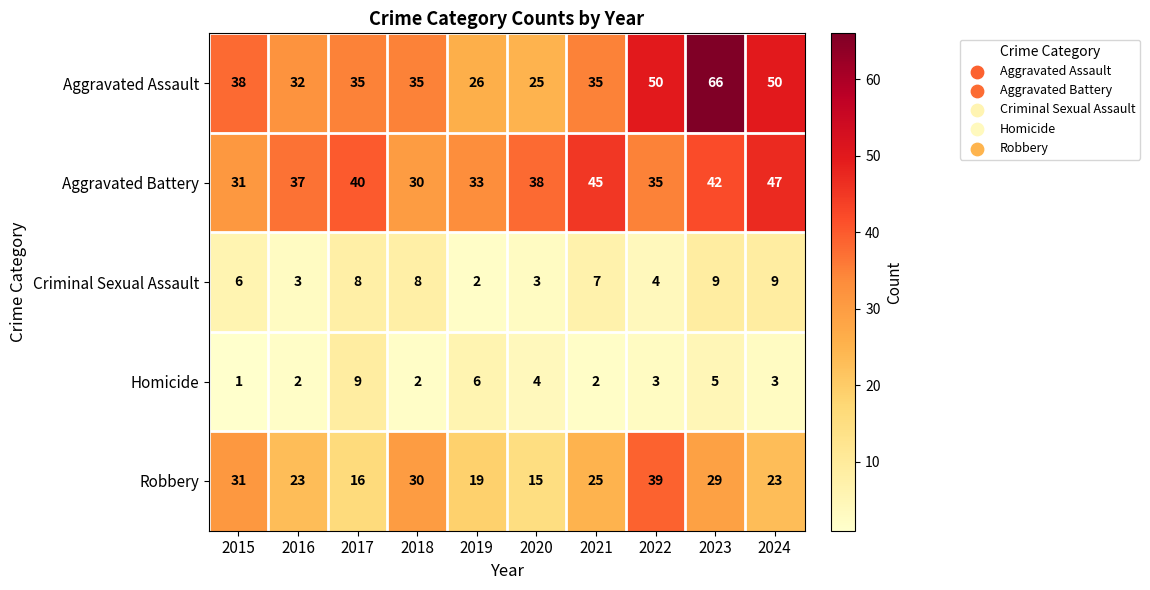

Rank the categories by Aggravated Battery value from lowest to highest.

2018, 2015, 2019, 2022, 2016, 2020, 2017, 2023, 2021, 2024